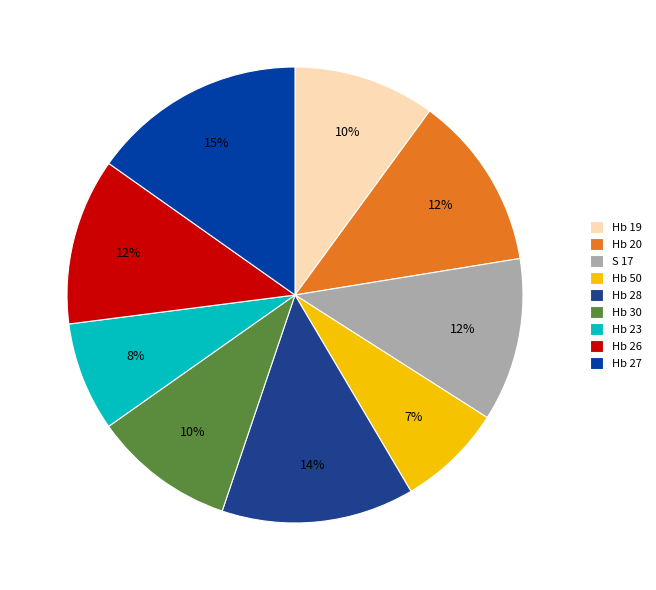

What is the ratio of the value at S 17 to the value at Hb 50?

1.6